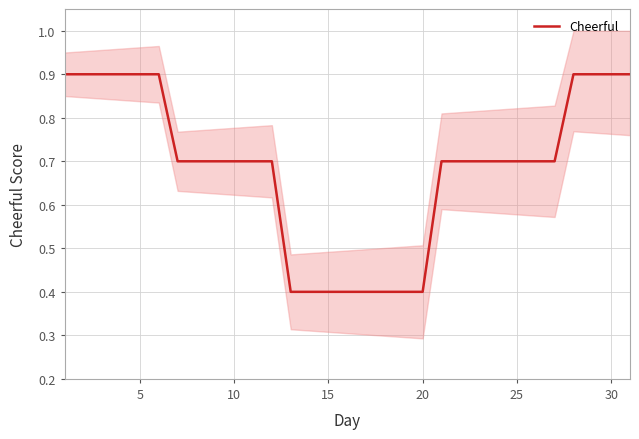

What is the difference between the maximum and minimum values?

0.5